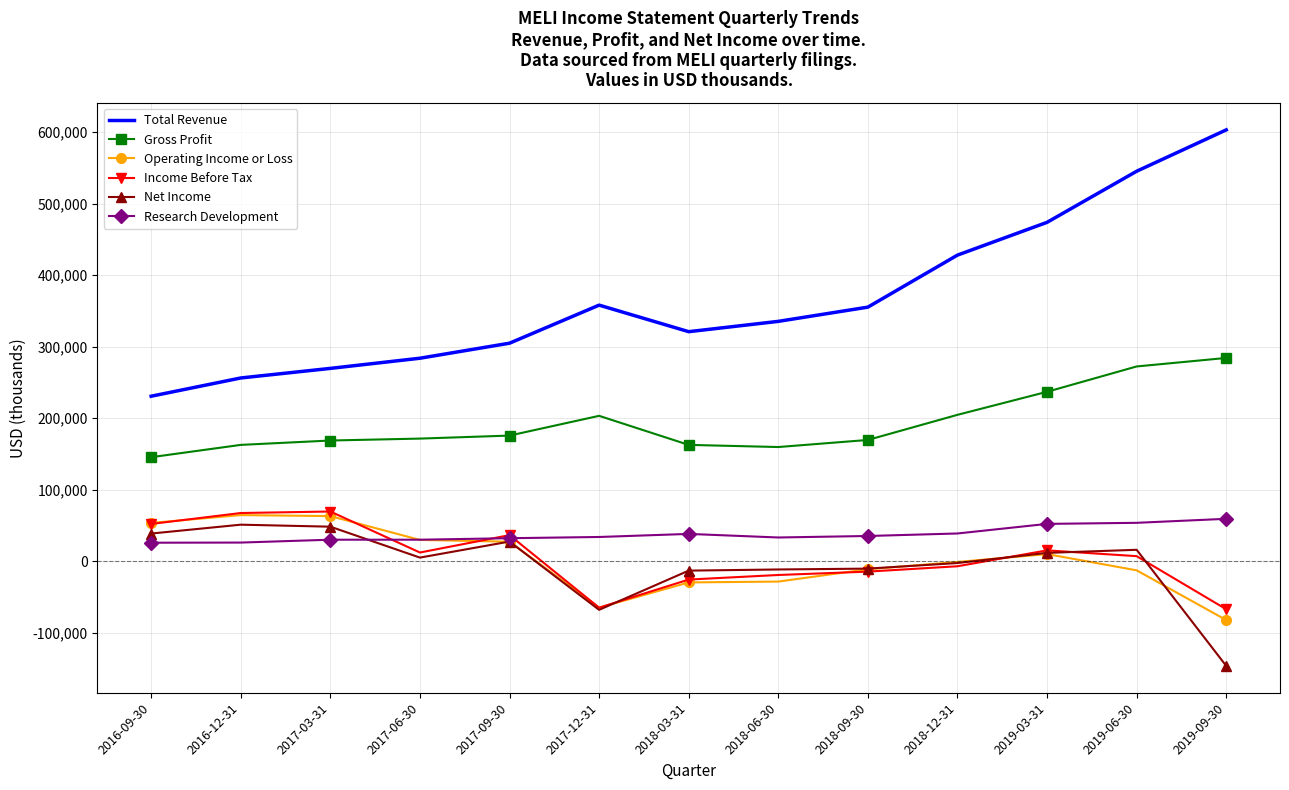

What is the smallest value displayed?

-146100